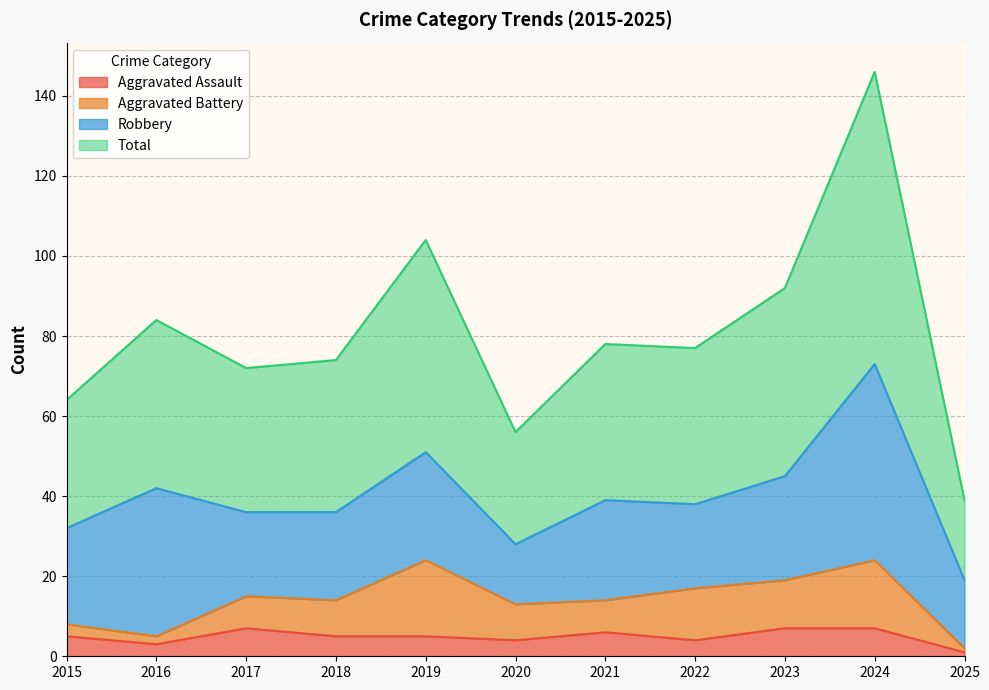

At how many categories does at least one series exceed 85?

3